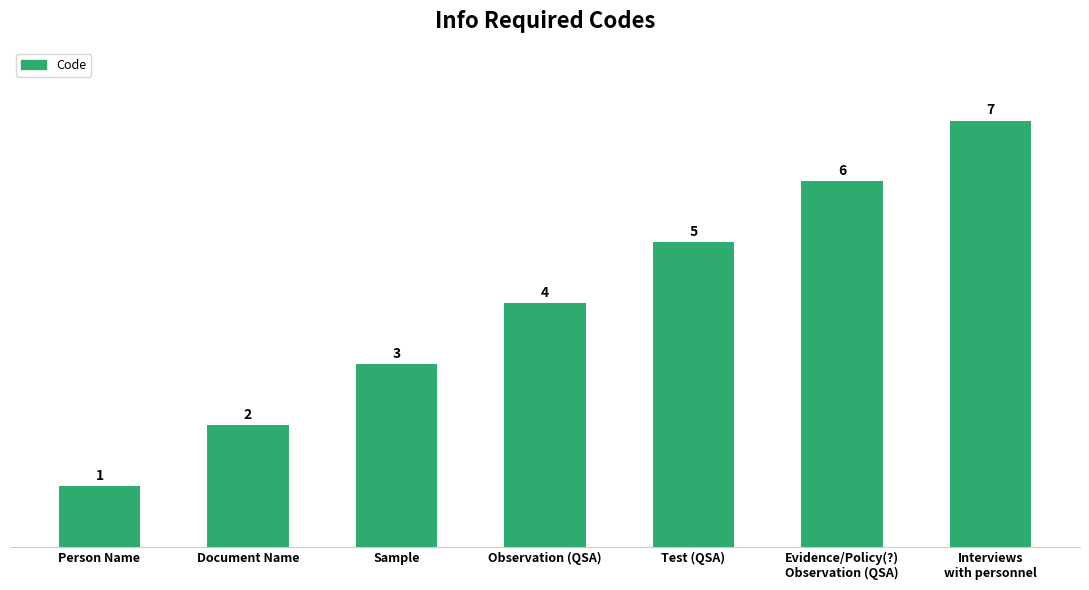

What position from the right is Evidence/Policy(?)
Observation (QSA)?

2